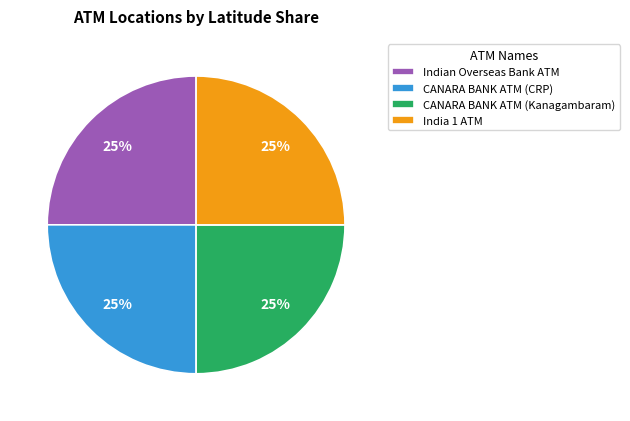

The CANARA BANK ATM (CRP) slice represents 25% of the pie. True or false?

True